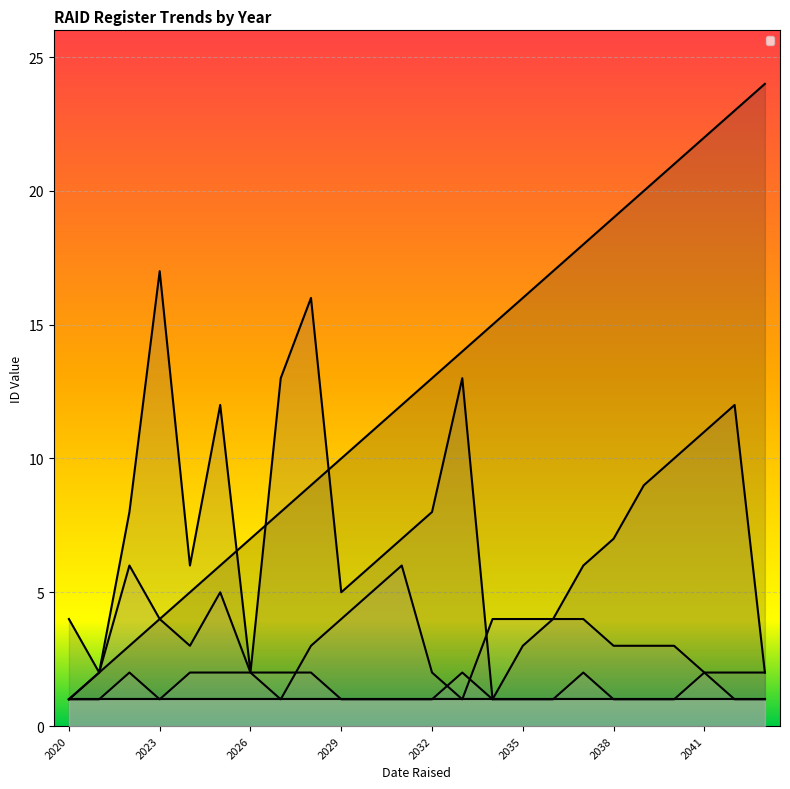

How many intersections are there between _id_owner and _id_frequency?

1